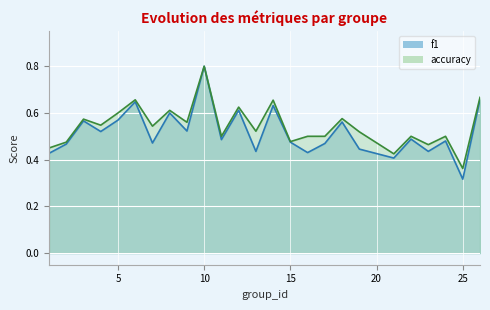

What is the value of the accuracy point at the 14th from the left?

0.7